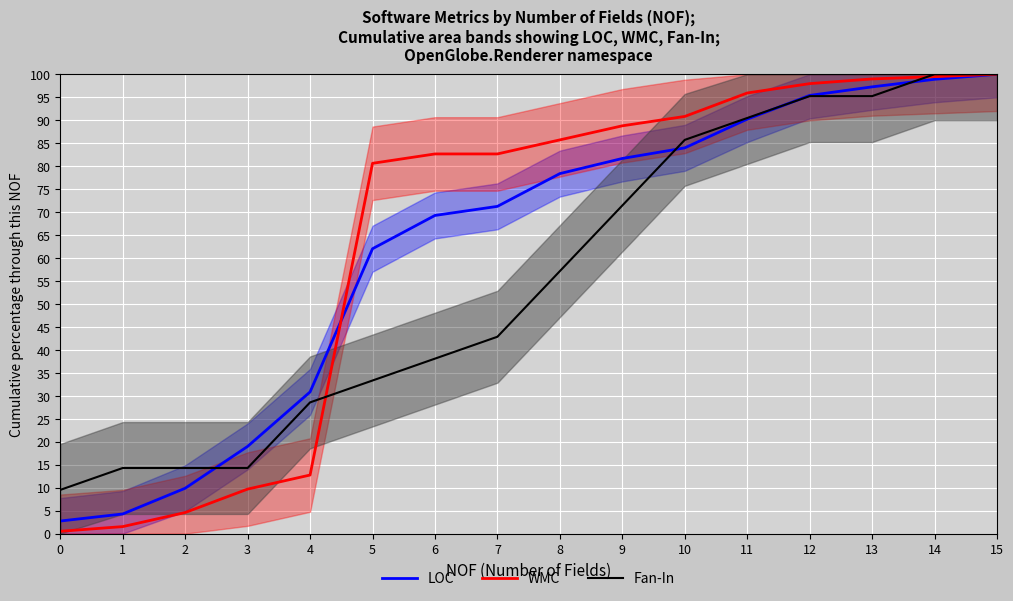

The value of LOC at 10 is 18.1. True or false?

False